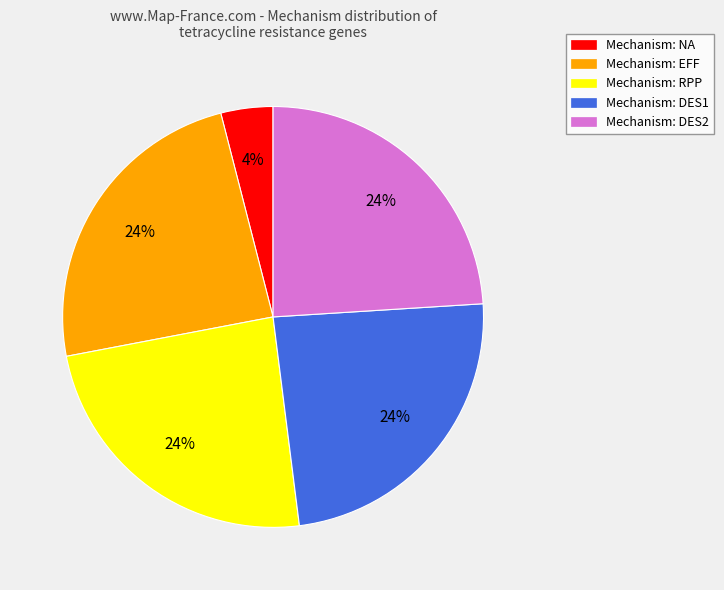

Does Mechanism: EFF represent more than half of the total?

No